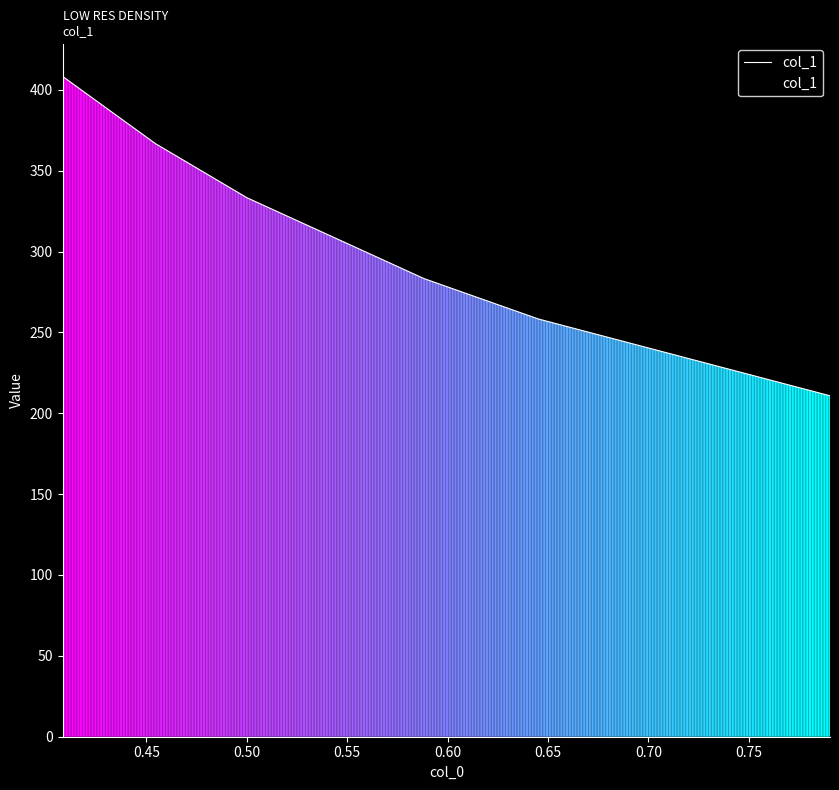

What is the average value?

310.1